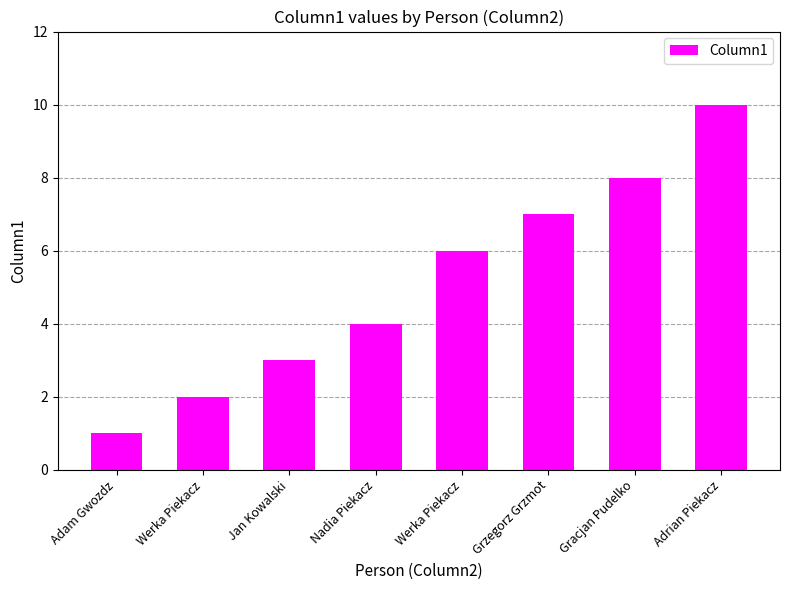

The value at Werka Piekacz is 4. True or false?

False